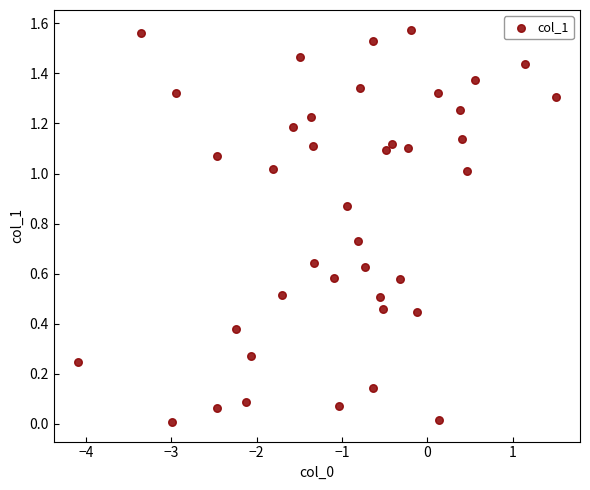

What is the range of X values (max minus min)?

5.6